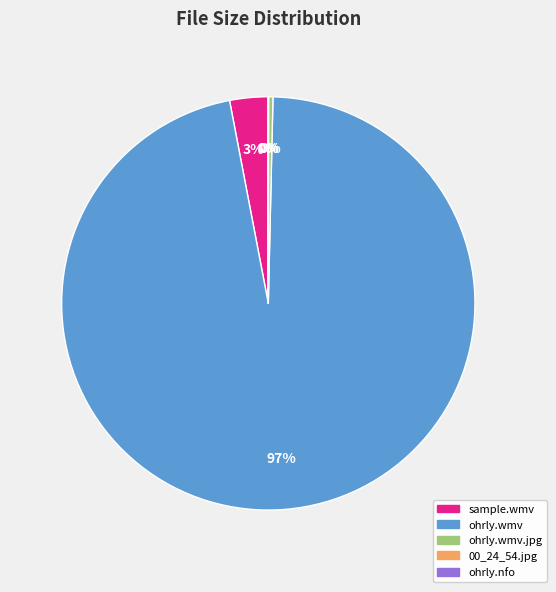

To the nearest percent, what is the difference between the largest and smallest slice percentages?

97%